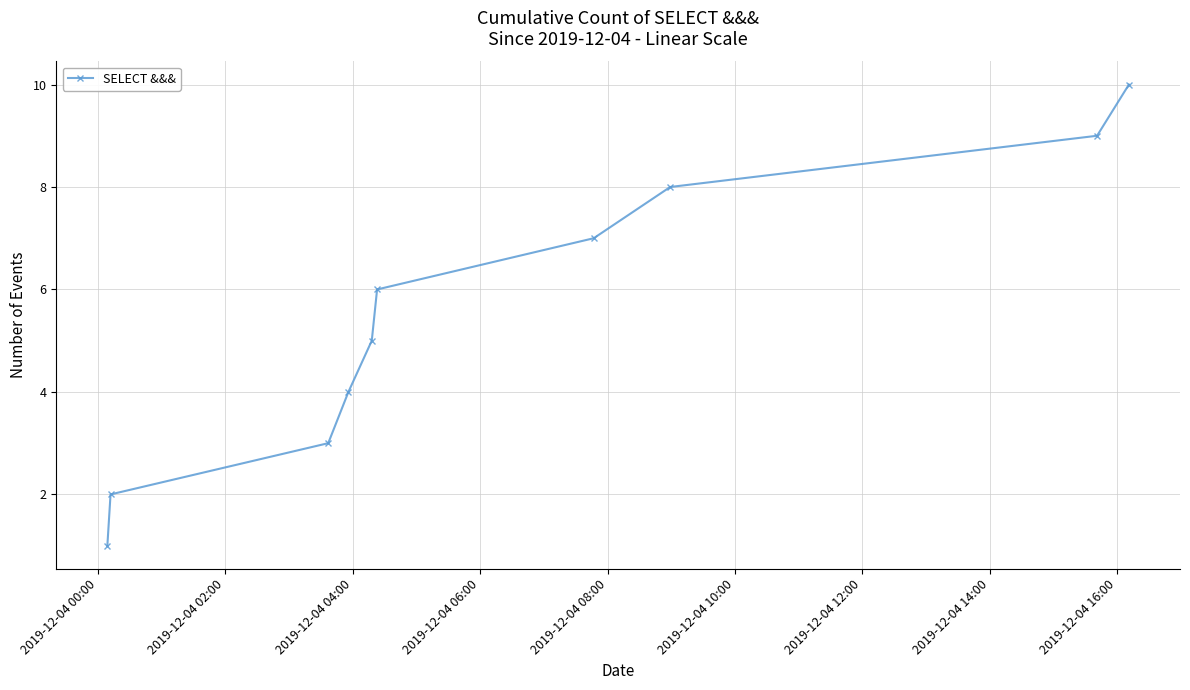

What is the difference between the maximum and minimum values?

9